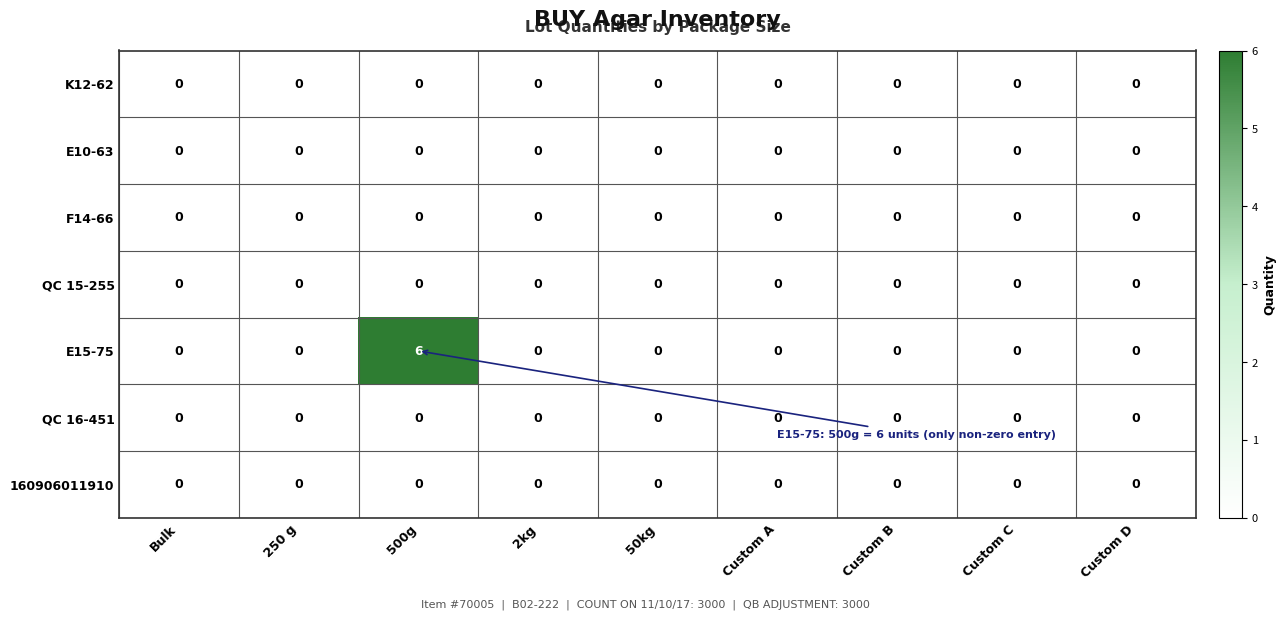

Which series has the widest spread of values?

E15-75